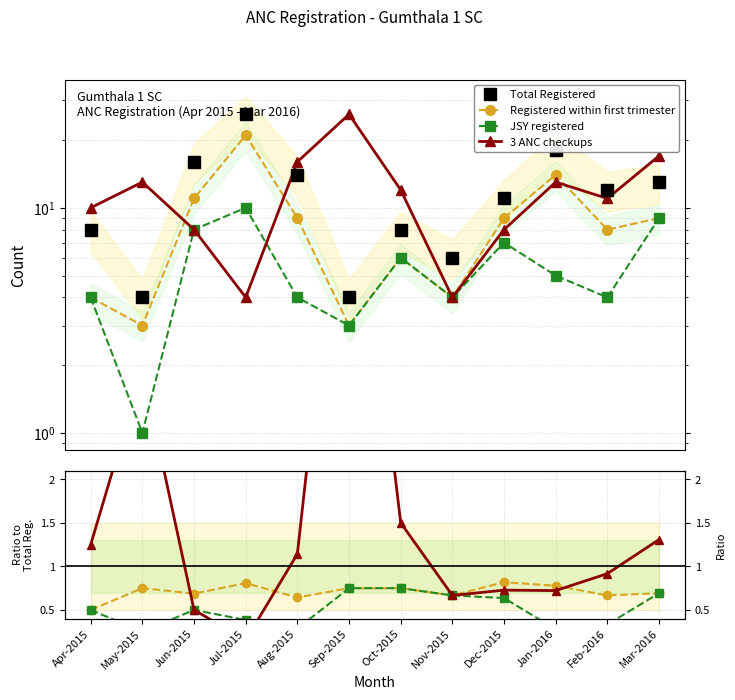

Reading right to left, what are all the values shown in this chart?

Total Registered: Mar-2016=13.0	Feb-2016=12.0	Jan-2016=18.0	Dec-2015=11.0	Nov-2015=6.0	Oct-2015=8.0	Sep-2015=4.0	Aug-2015=14.0	Jul-2015=26.0	Jun-2015=16.0	May-2015=4.0	Apr-2015=8.0
Registered within first trimester: Mar-2016=0.7	Feb-2016=0.7	Jan-2016=0.8	Dec-2015=0.8	Nov-2015=0.7	Oct-2015=0.8	Sep-2015=0.8	Aug-2015=0.6	Jul-2015=0.8	Jun-2015=0.7	May-2015=0.8	Apr-2015=0.5
JSY registered: Mar-2016=0.7	Feb-2016=0.3	Jan-2016=0.3	Dec-2015=0.6	Nov-2015=0.7	Oct-2015=0.8	Sep-2015=0.8	Aug-2015=0.3	Jul-2015=0.4	Jun-2015=0.5	May-2015=0.2	Apr-2015=0.5
3 ANC checkups: Mar-2016=1.3	Feb-2016=0.9	Jan-2016=0.7	Dec-2015=0.7	Nov-2015=0.7	Oct-2015=1.5	Sep-2015=6.5	Aug-2015=1.1	Jul-2015=0.2	Jun-2015=0.5	May-2015=3.2	Apr-2015=1.2